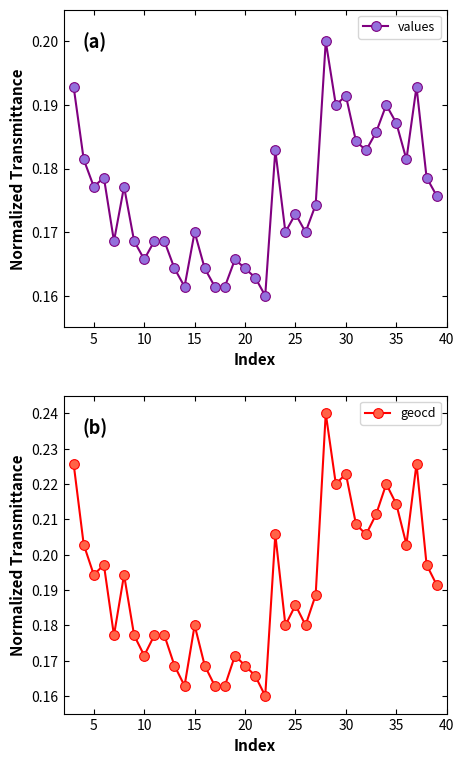

What is the difference between the maximum and minimum values in the geocd series?

0.1